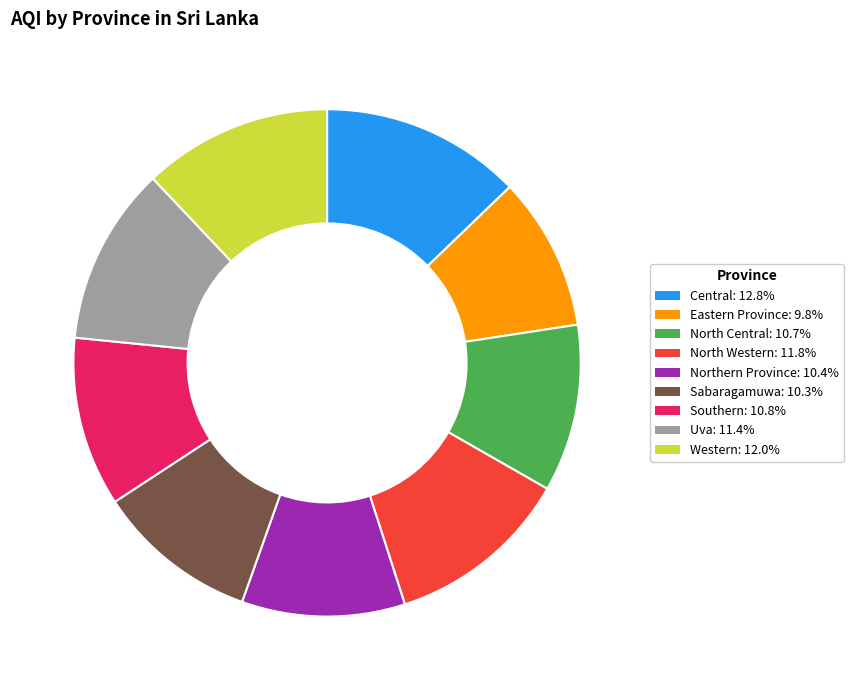

Approximately how many times larger is the value at Southern: 10.8% compared to Sabaragamuwa: 10.3%?

1.0